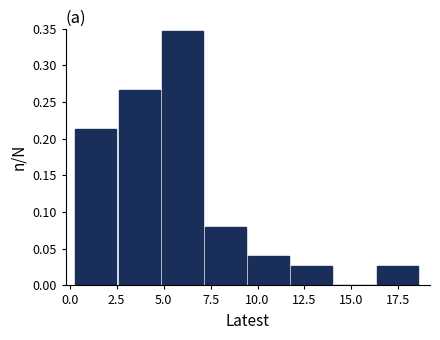

How tall is the bar that spans 9.5 to 12.0 on the x-axis? Neither the bar edges nor the heights are printed on the chart, so give them approximately, as read against the axes.

0.040